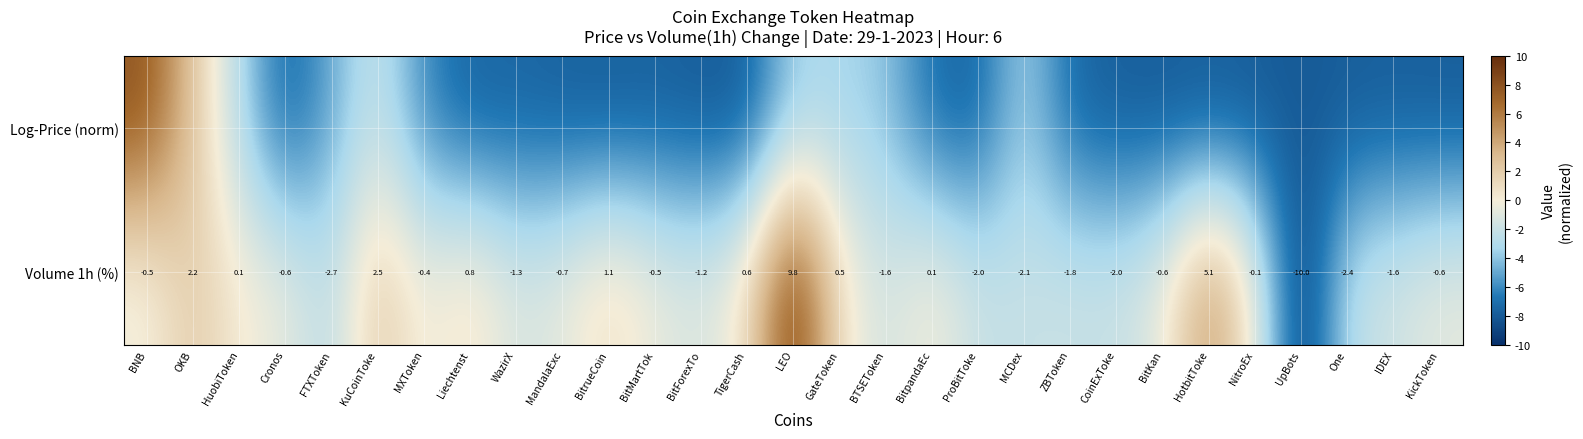

How many values in the Volume 1h (%) series are below 0?

19